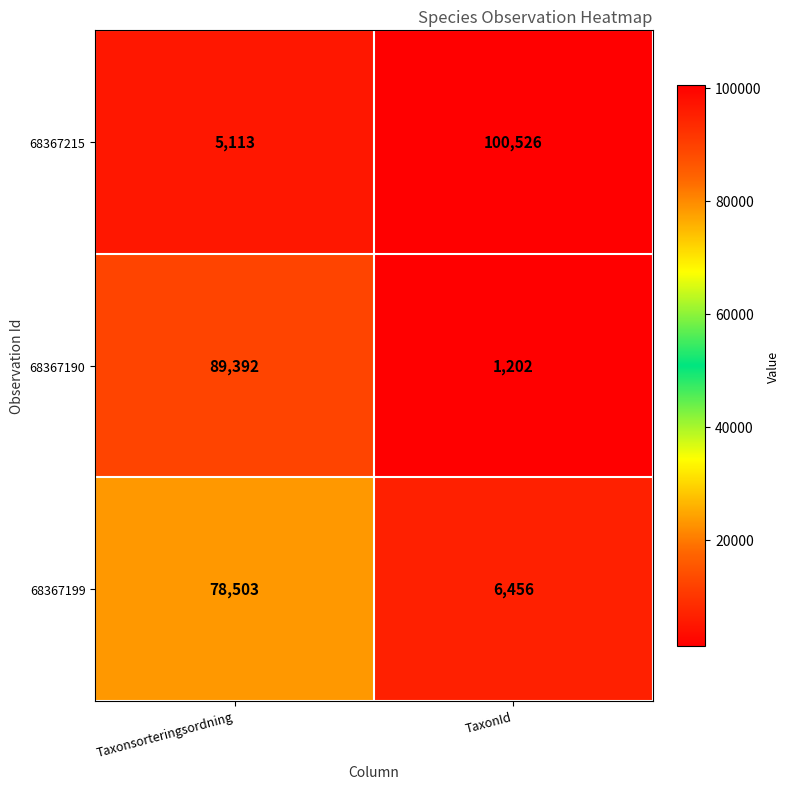

Reading left to right, extract all data points from this chart.

68367215: Taxonsorteringsordning=5113	TaxonId=100526
68367190: Taxonsorteringsordning=89392	TaxonId=1202
68367199: Taxonsorteringsordning=78503	TaxonId=6456